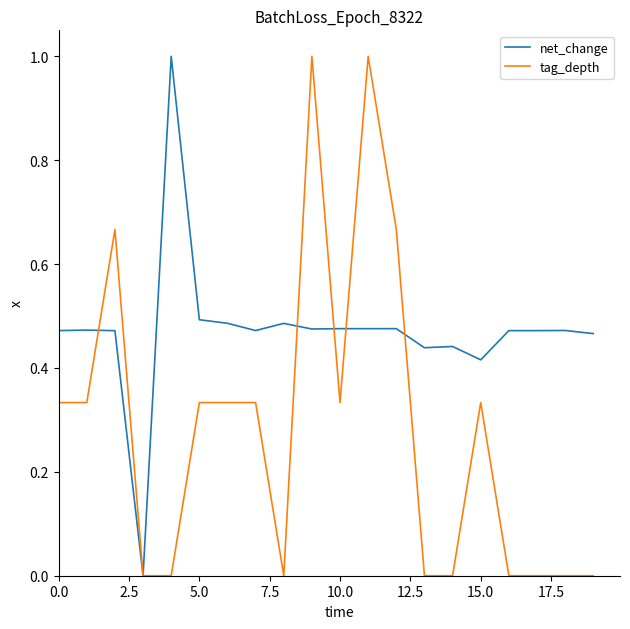

Which series has the largest total across all categories?

net_change